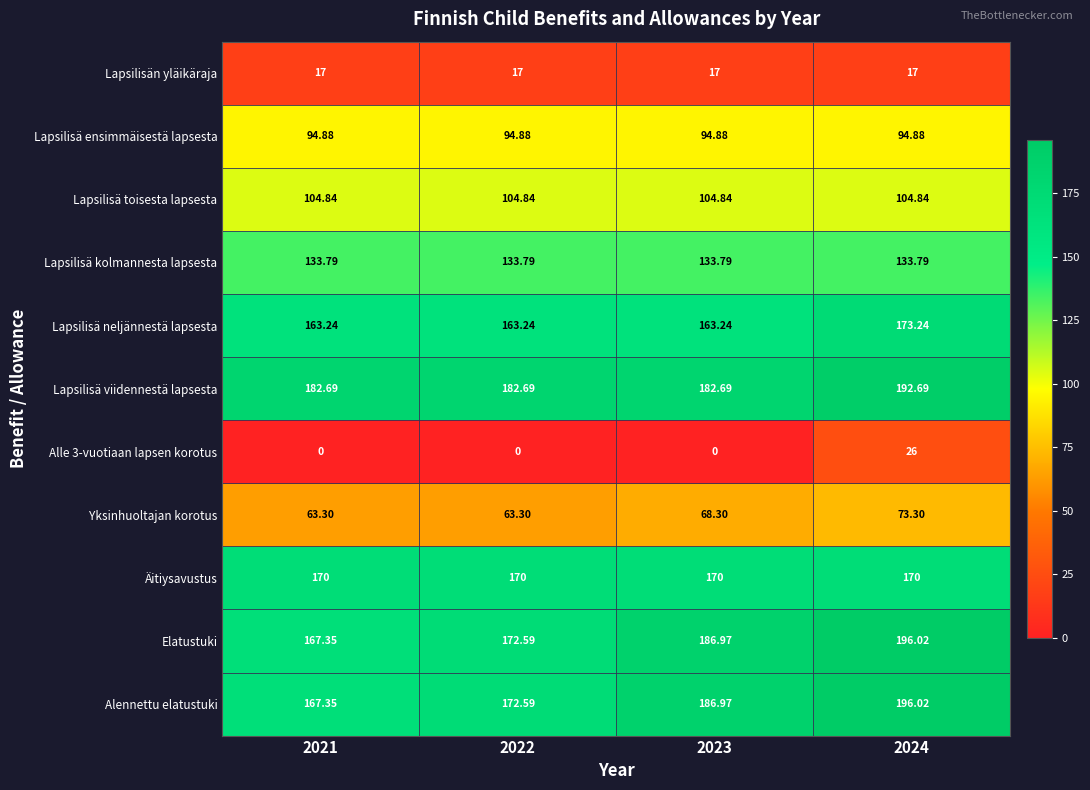

At which category does the chart reach its peak across all series?

2024